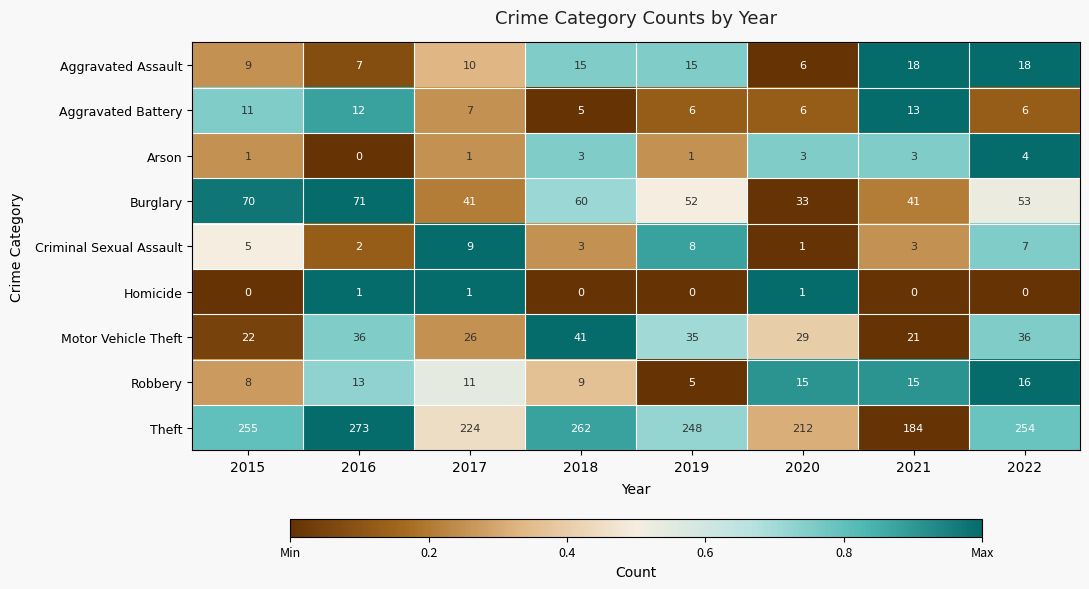

At which label does Aggravated Battery first exceed 7?

2015